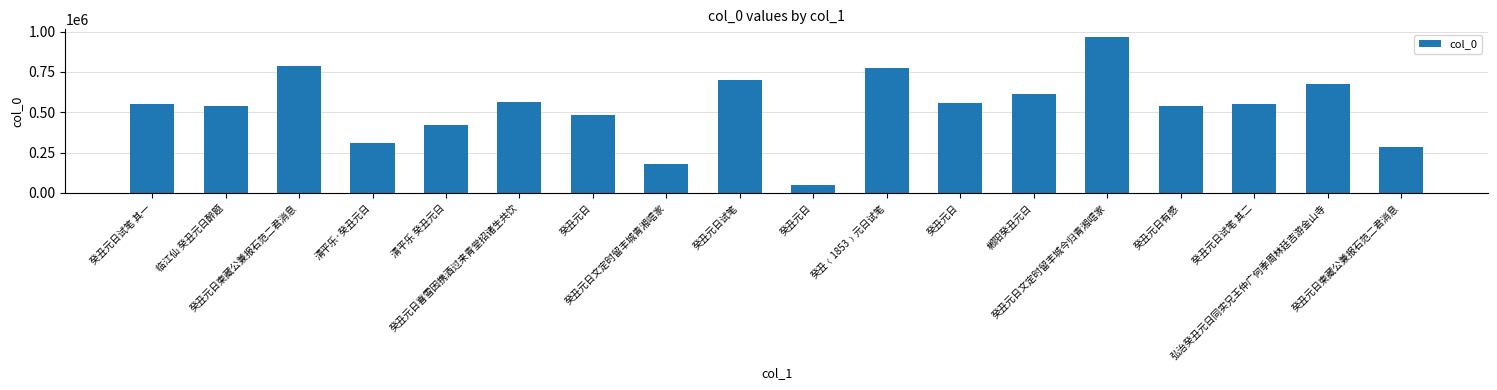

What is the difference between the values at 癸丑元日文定时留丰城青湘唁家 and 郴阳癸丑元日?

429006